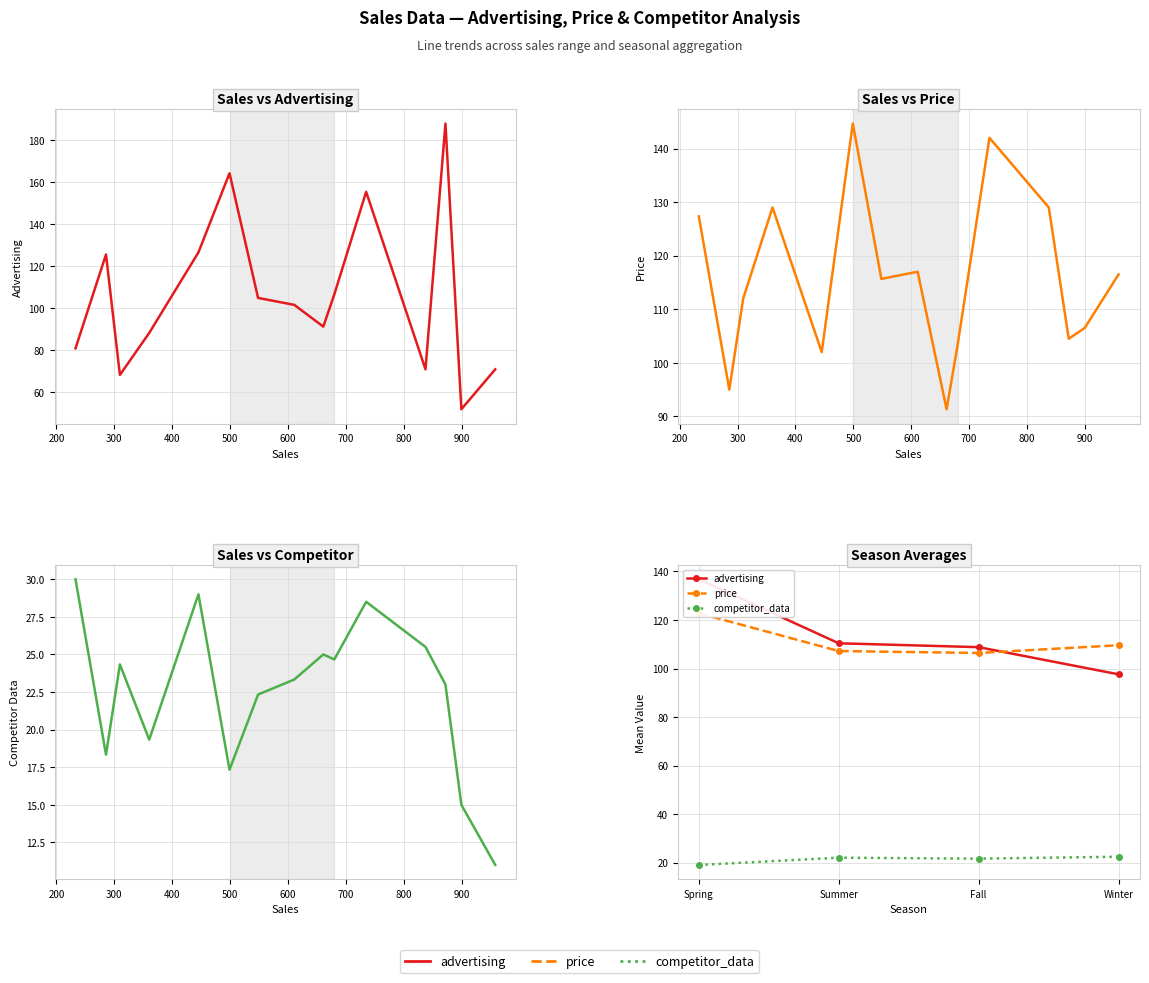

True or false: competitor_data and advertising intersect in this chart.

False